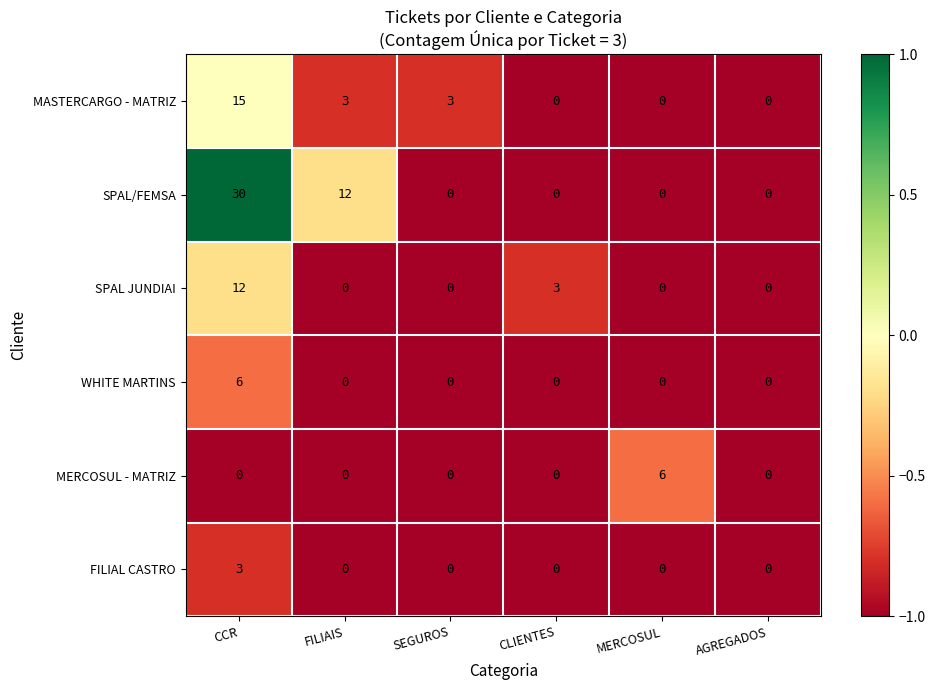

Is it true that MERCOSUL - MATRIZ equals 0 at SEGUROS?

True